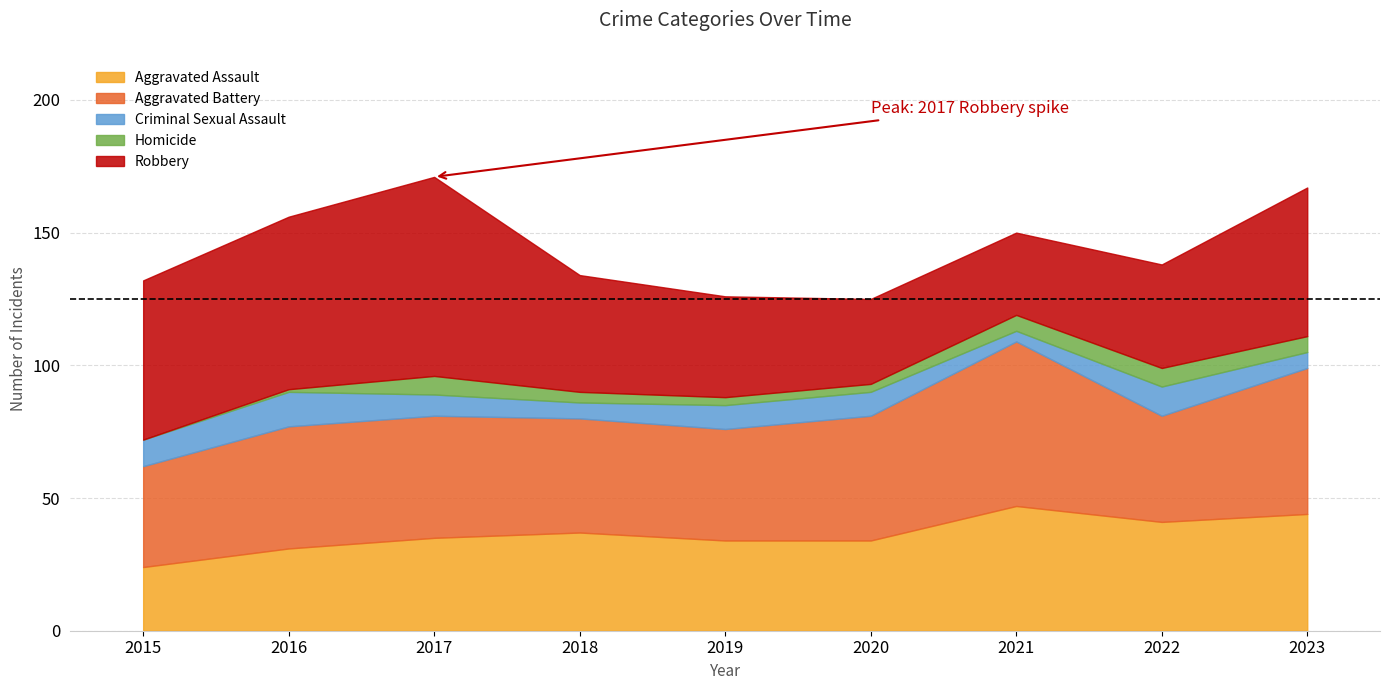

What is the difference between the Aggravated Battery values at 2020 and 2016?

1